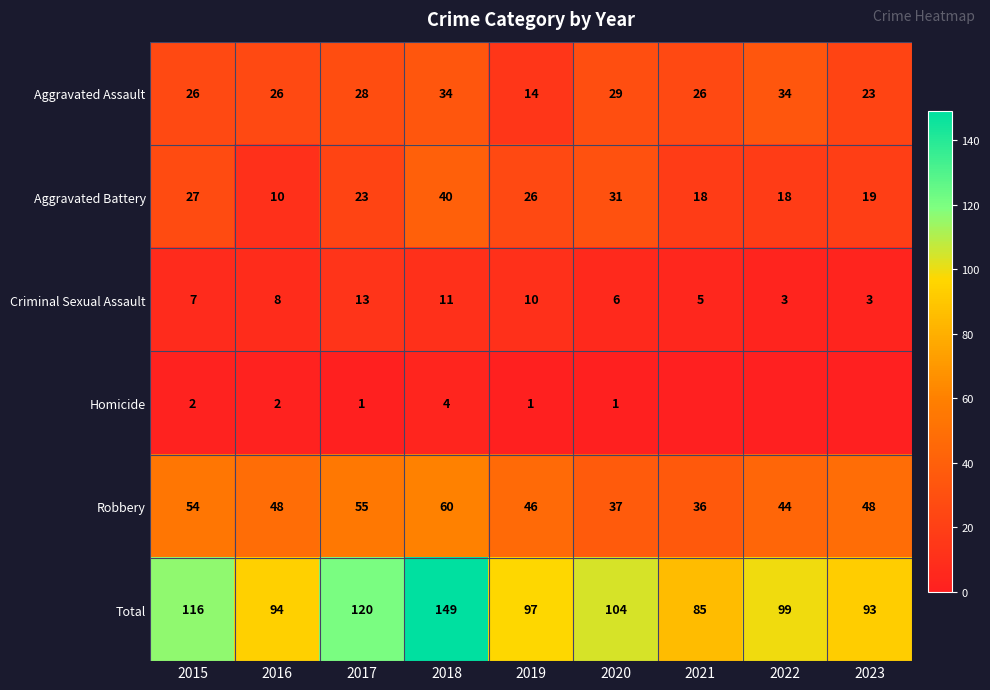

Is the value of Robbery at 2020 greater than the value of Criminal Sexual Assault at 2019?

Yes